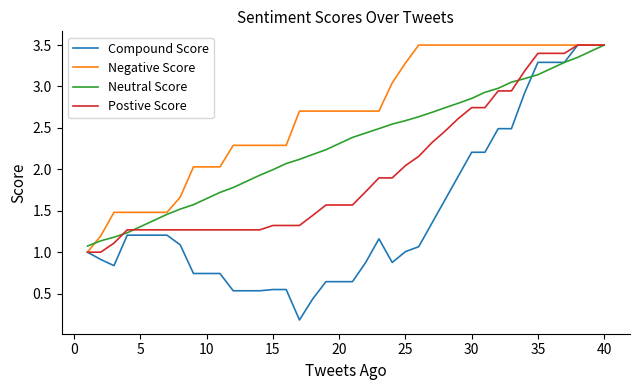

List the series in order of their overall mean, highest first.

Negative Score, Neutral Score, Postive Score, Compound Score